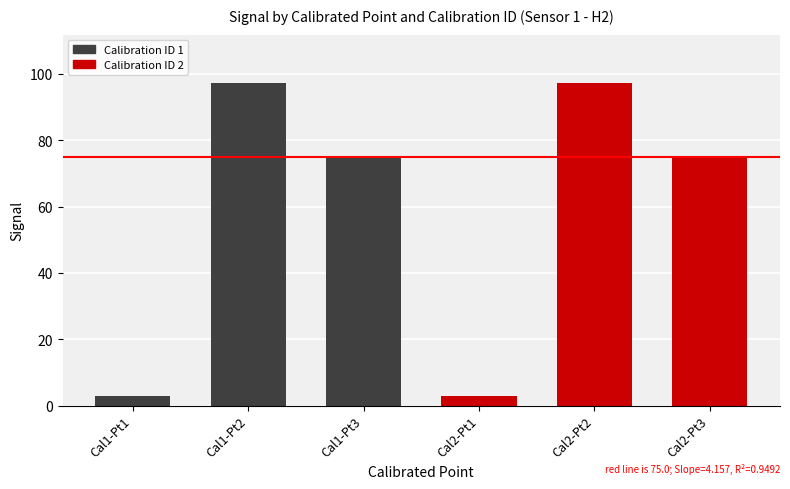

What is the highest value of the Signal series?

97.2